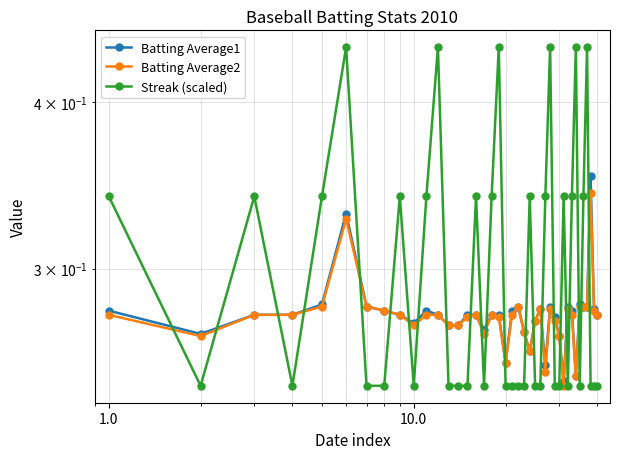

Count the number of categories in the chart.

40